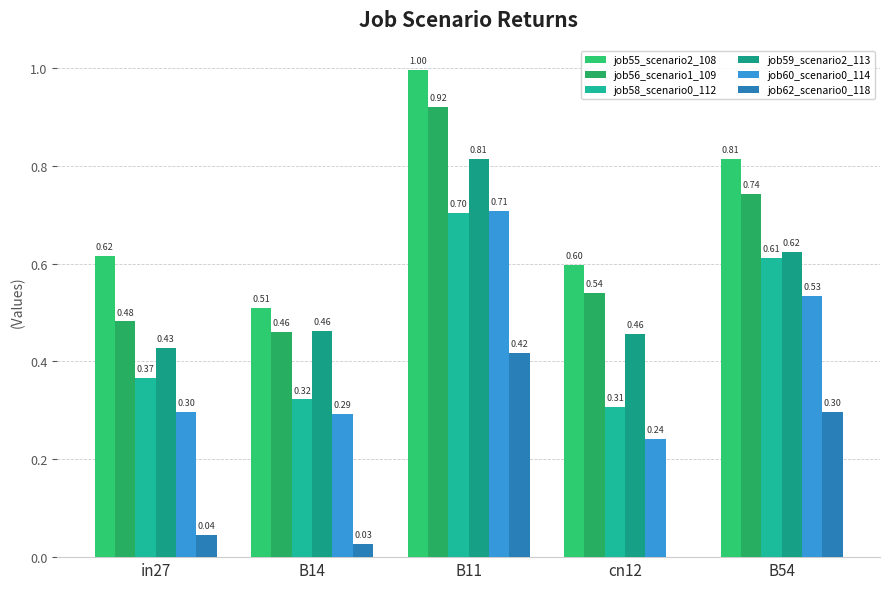

What is the label of the 5th bar from the left?

B54